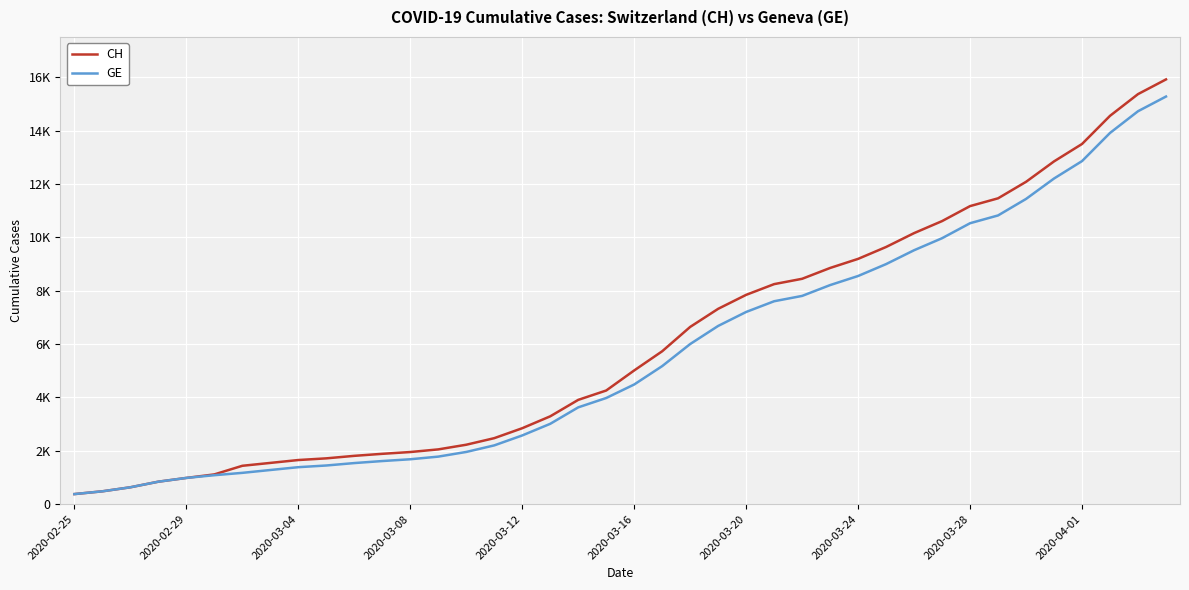

True or false: GE and CH cross at least once.

False